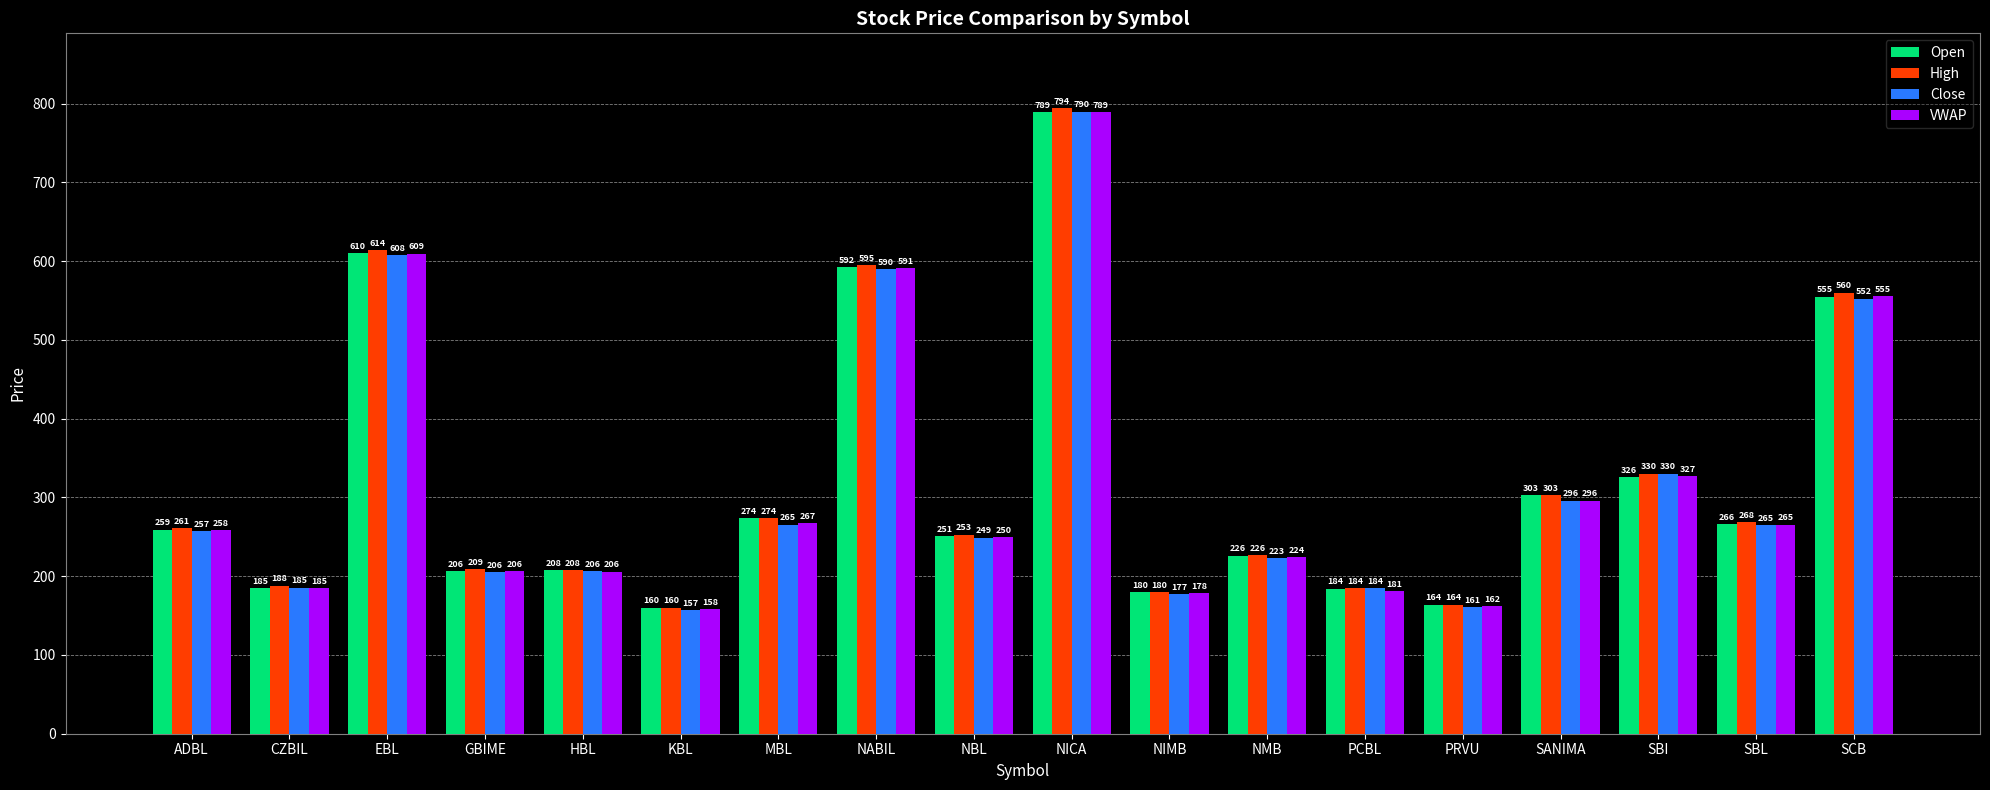

How many groups of bars are there?

18